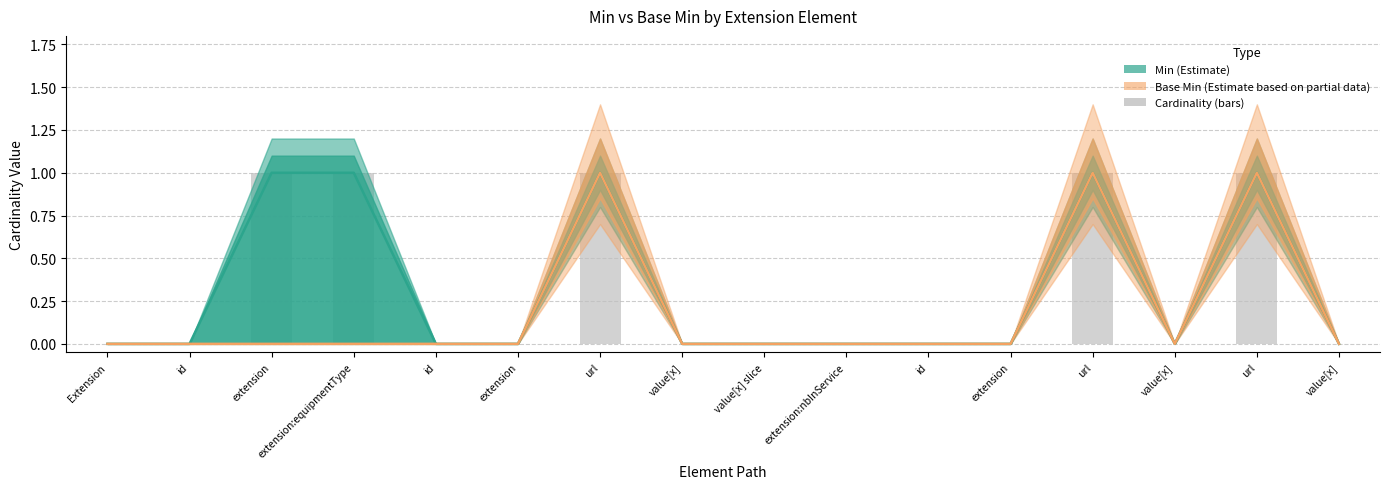

At how many categories does at least one series exceed 0?

5